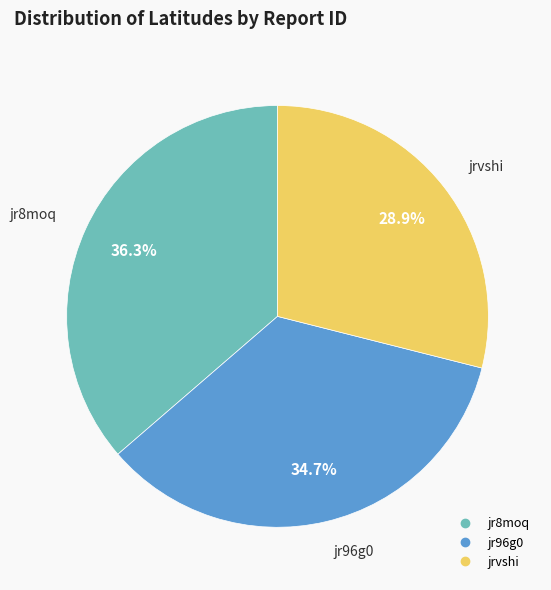

True or false: jr96g0 accounts for 35% of the total.

True